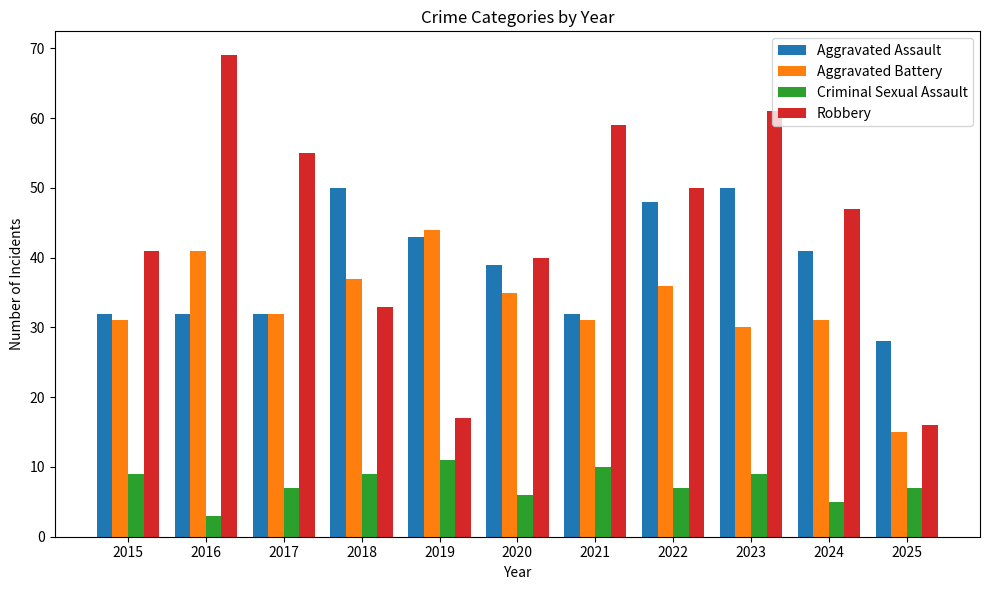

How many distinct data groups are displayed?

4